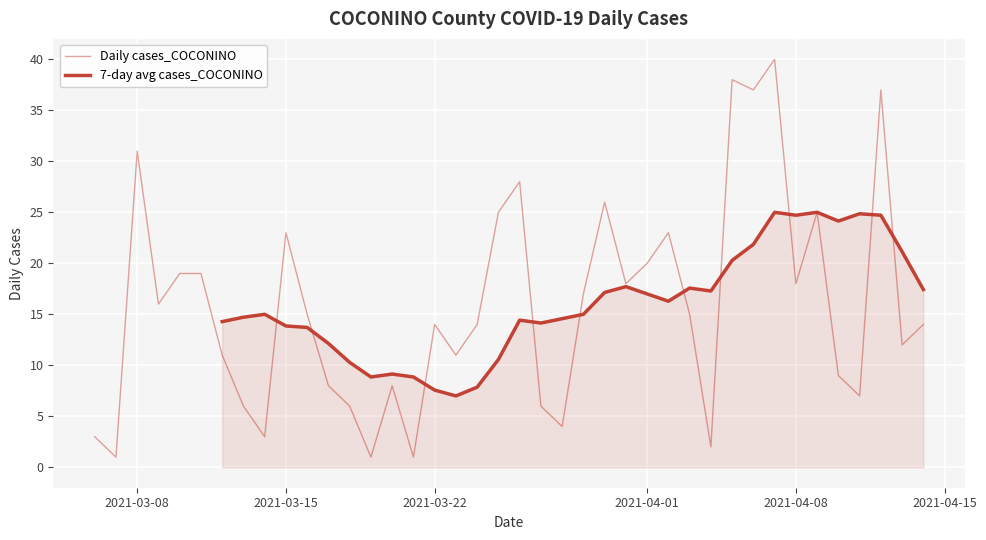

True or false: the data shows 17 at 2020-11.

False